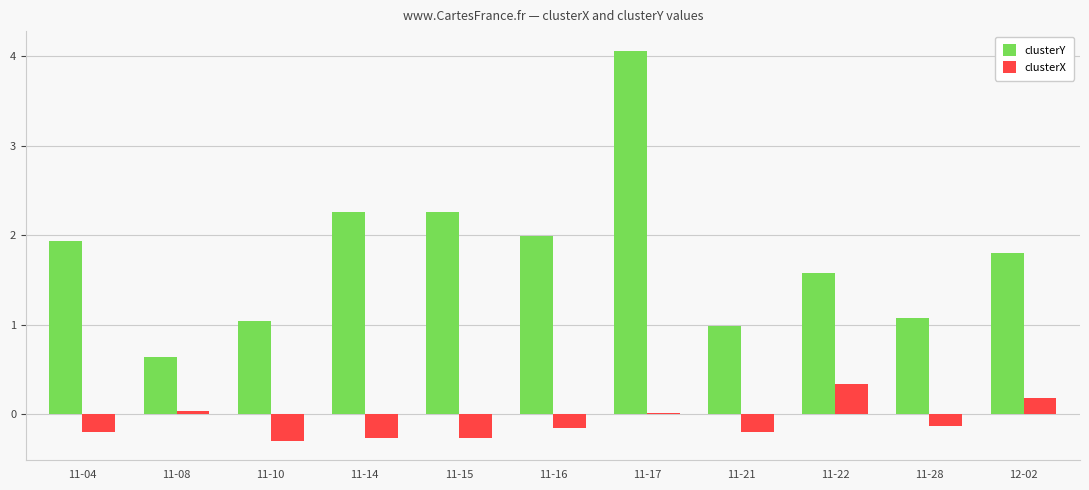

List the series in order of their peak value, lowest first.

clusterX, clusterY